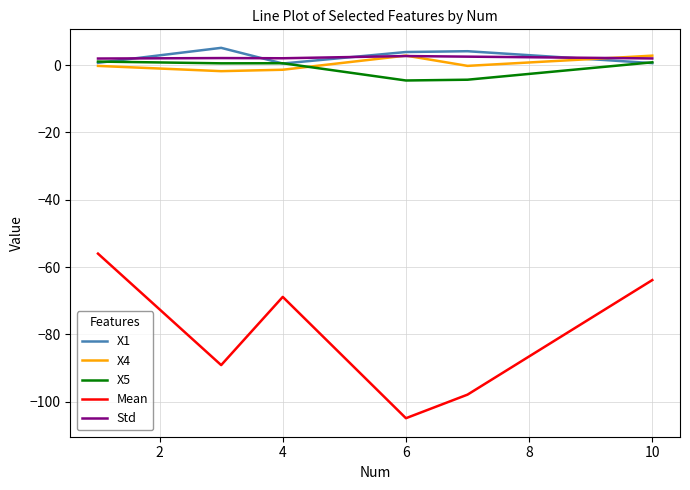

True or false: X5 and Mean cross at least once.

False